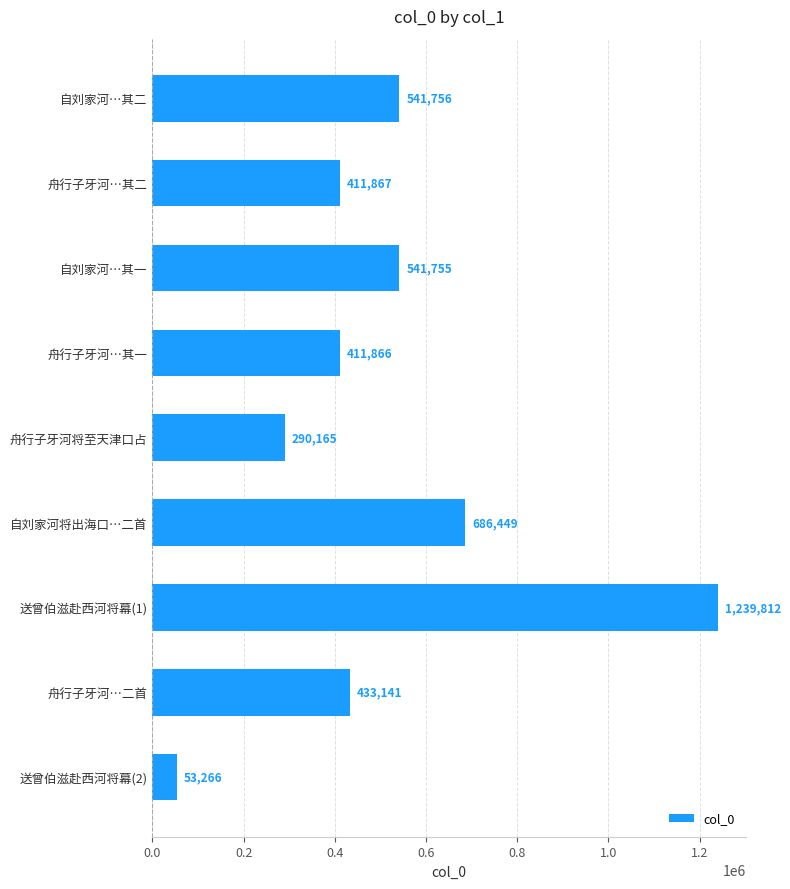

What position from the bottom is 自刘家河将出海口…二首?

4